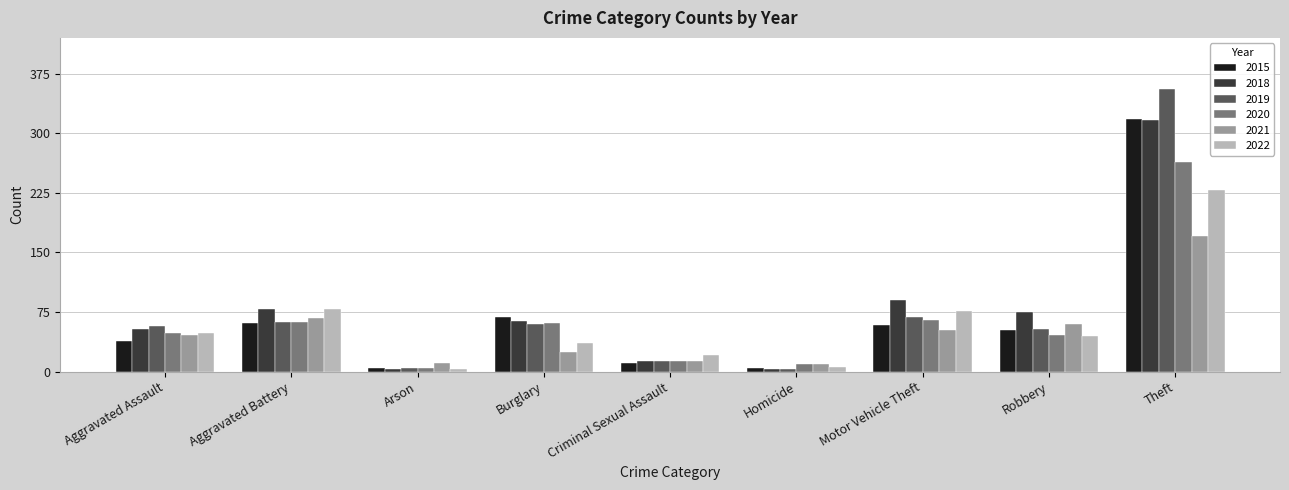

Where is 2015 nearest to the value 161?

Burglary